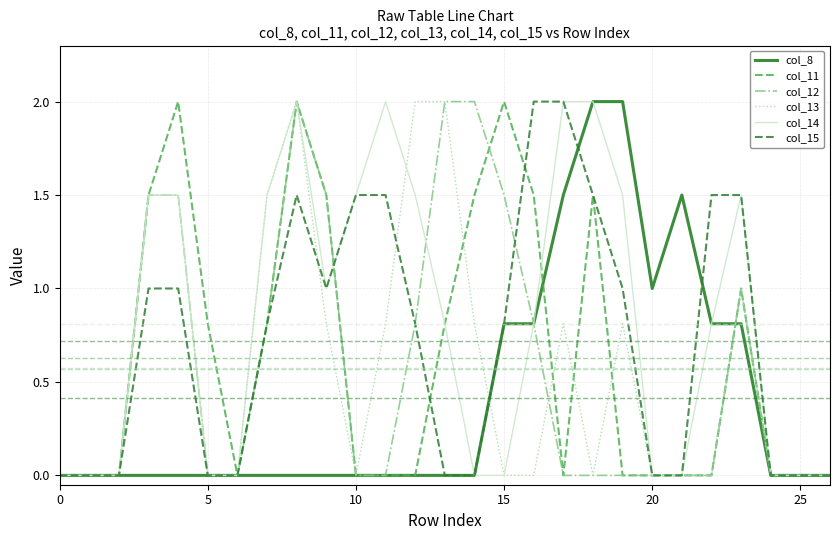

What is the greatest value displayed?

2.0